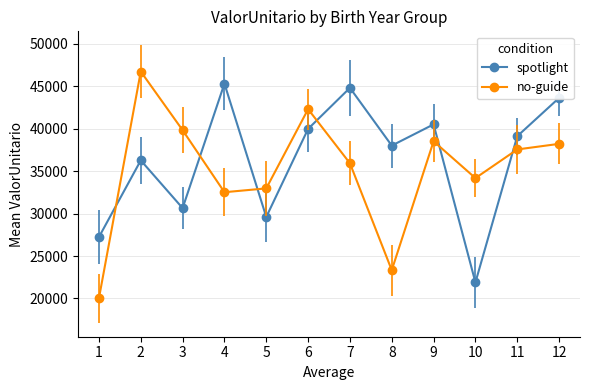

How many values in the spotlight series exceed 39124?

6